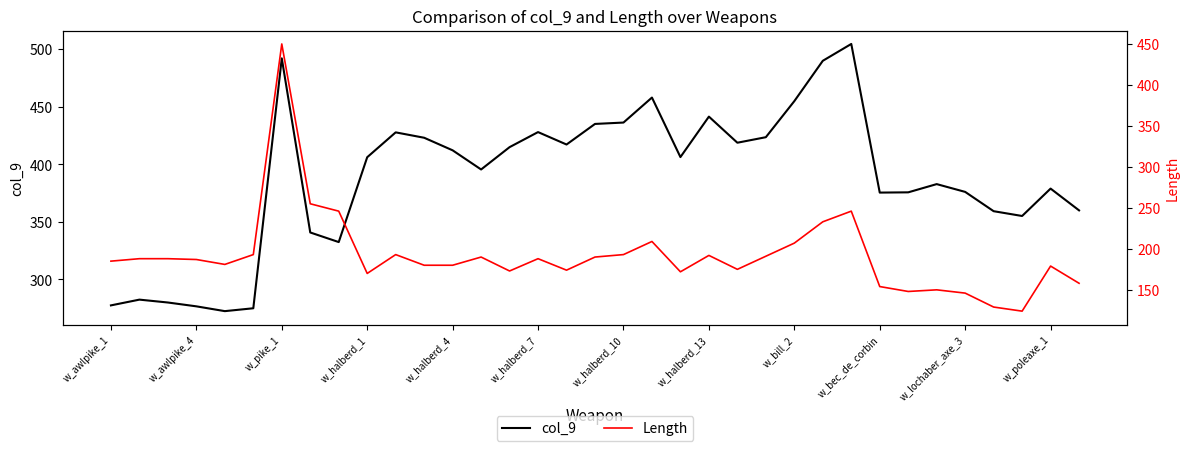

What is the difference between the col_9 values at w_bill_2 and w_pike_1?

37.2